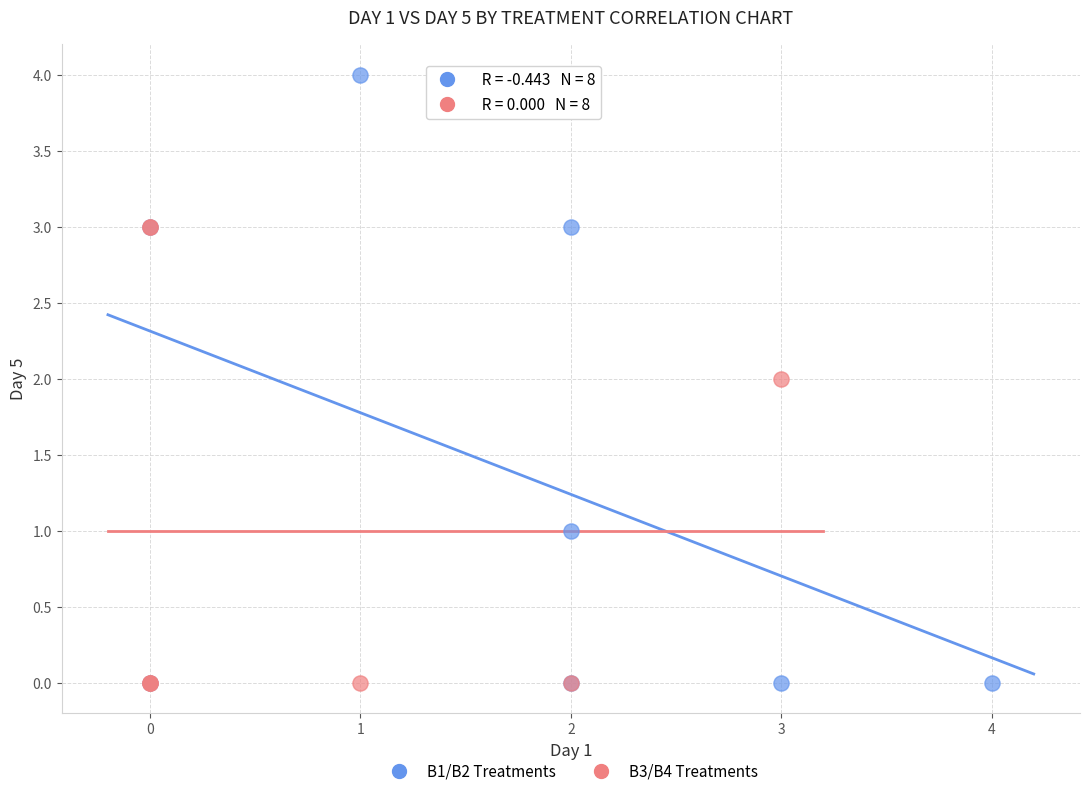

What are all the series names shown in the legend?

B1/B2 Treatments, B3/B4 Treatments